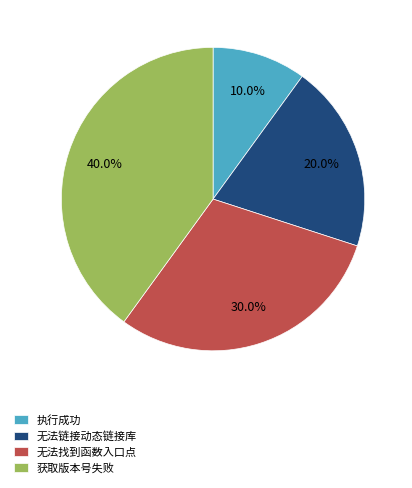

Which slice is the smallest?

执行成功